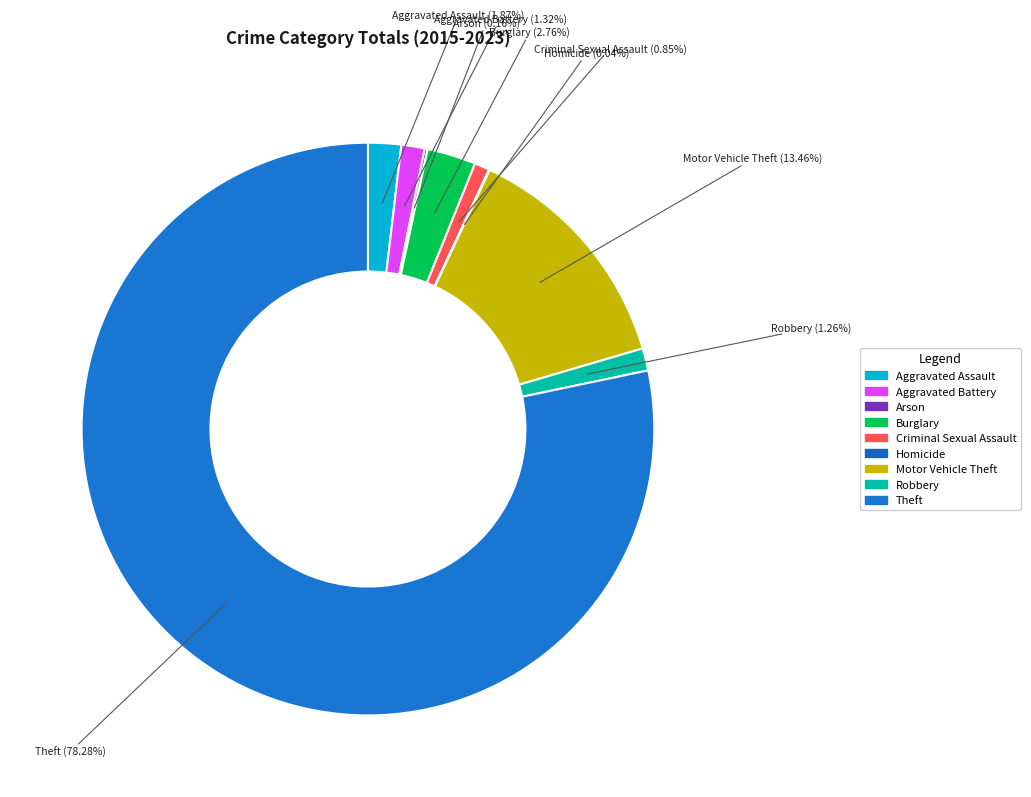

To the nearest percent, what is the average slice percentage?

11%